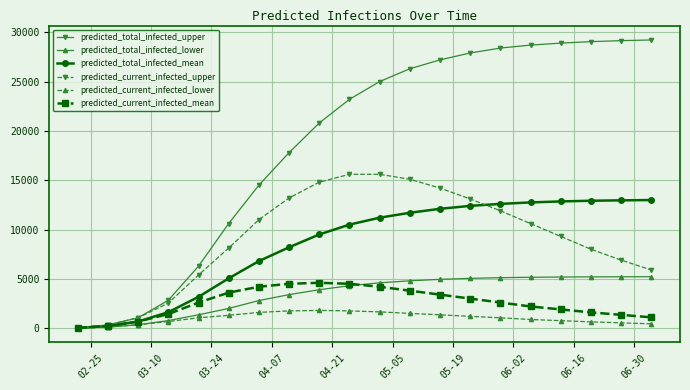

At how many categories does at least one series exceed 16726?

13